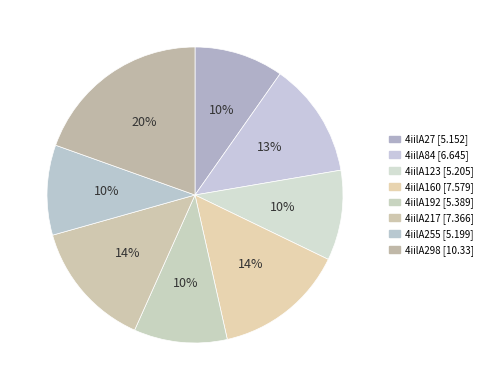

Between 4iilA192 and 4iilA298, which is larger?

4iilA298